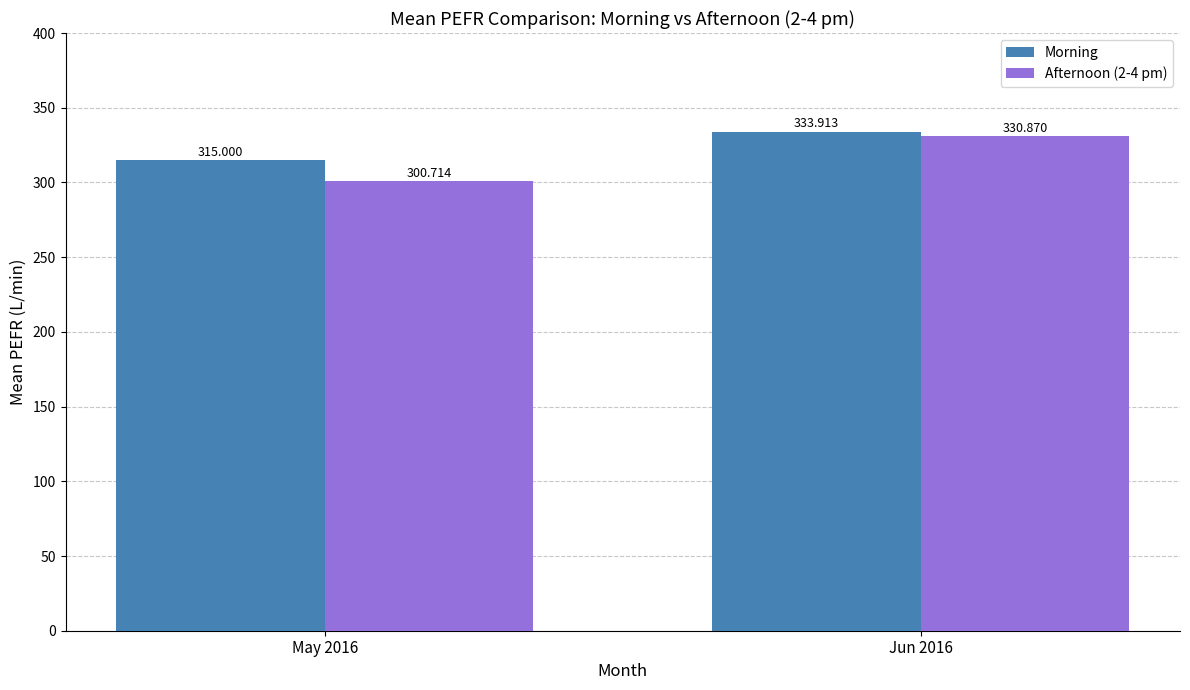

Rank the categories by Morning value from highest to lowest.

Jun 2016, May 2016